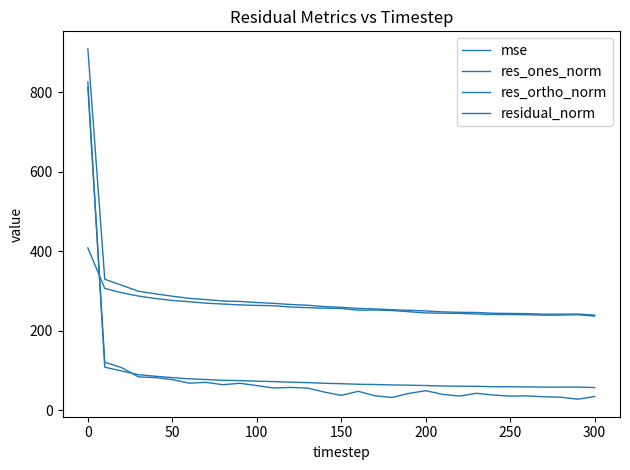

Which series has the largest total across all categories?

residual_norm